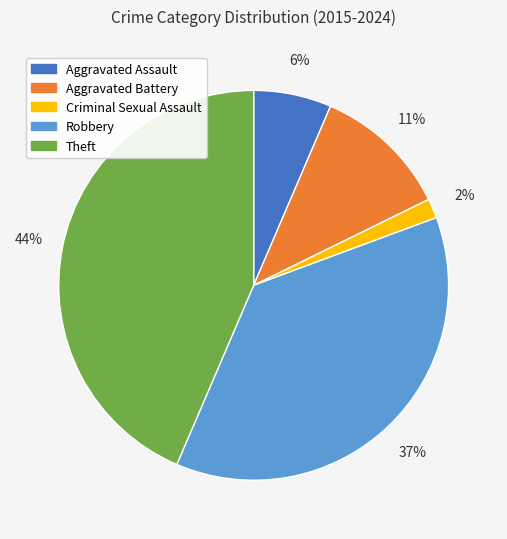

Rank the categories by value from highest to lowest.

Theft, Robbery, Aggravated Battery, Aggravated Assault, Criminal Sexual Assault